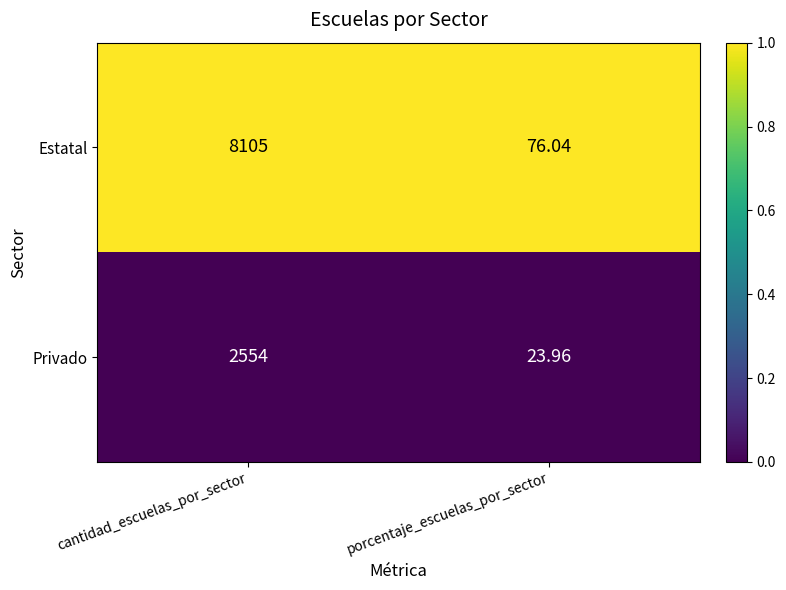

At which category is the sum across all series the highest?

cantidad_escuelas_por_sector